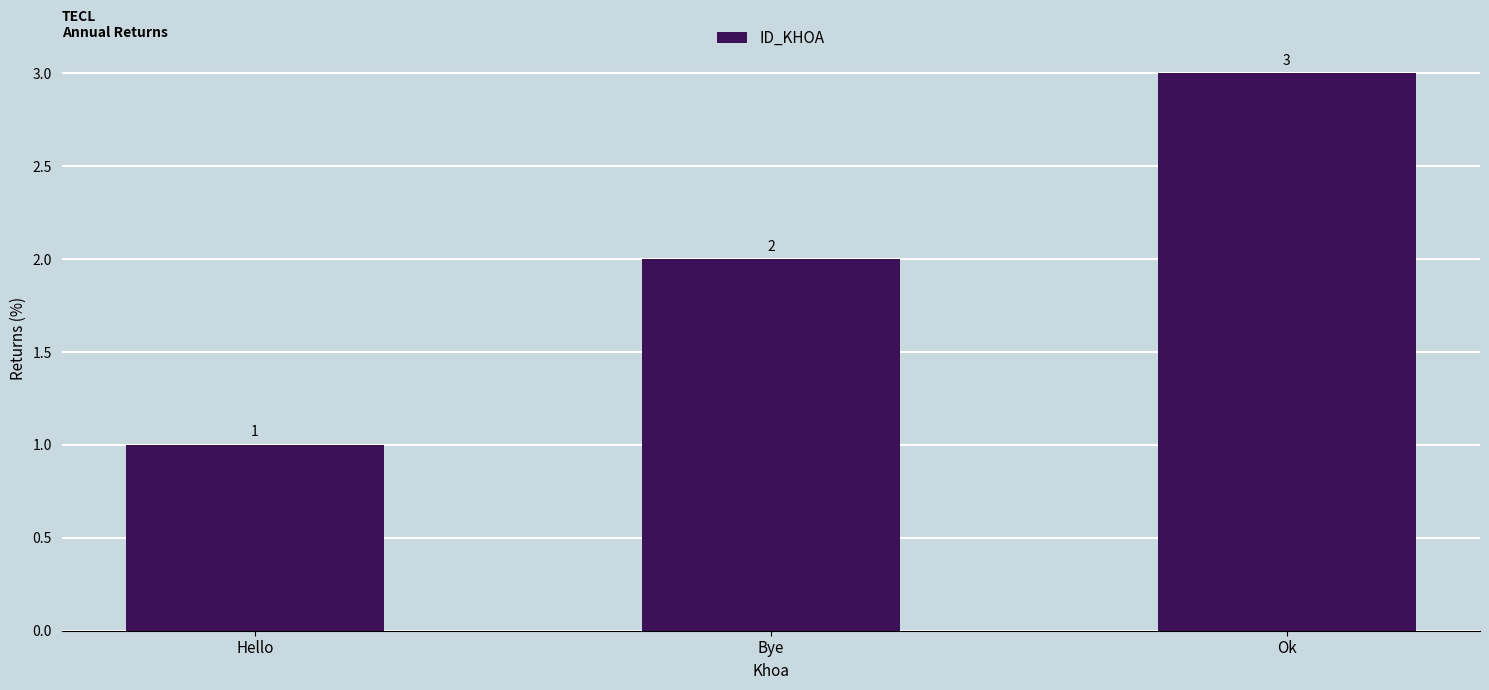

Approximately how many times larger is the value at Ok compared to Hello?

3.0